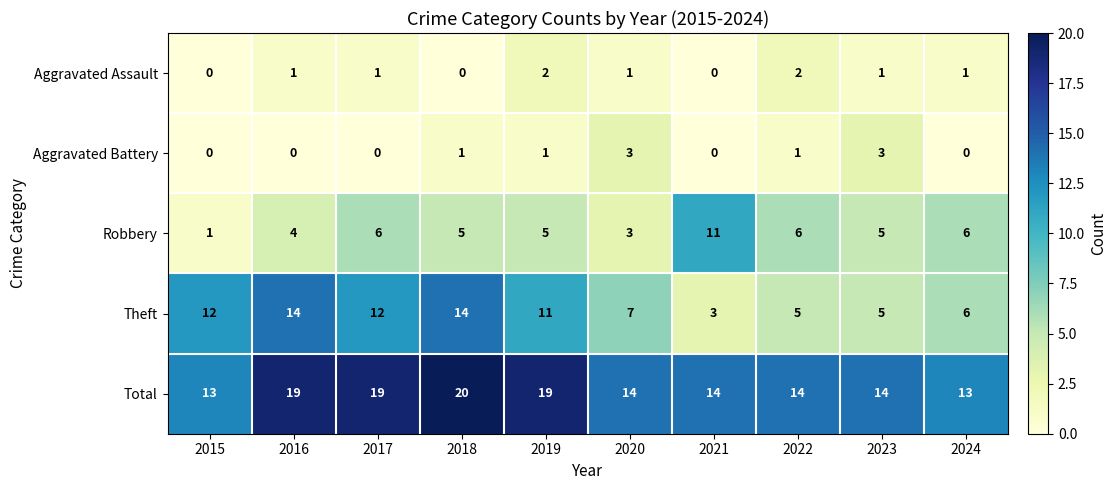

Is it true that Aggravated Battery equals 1 at 2022?

True